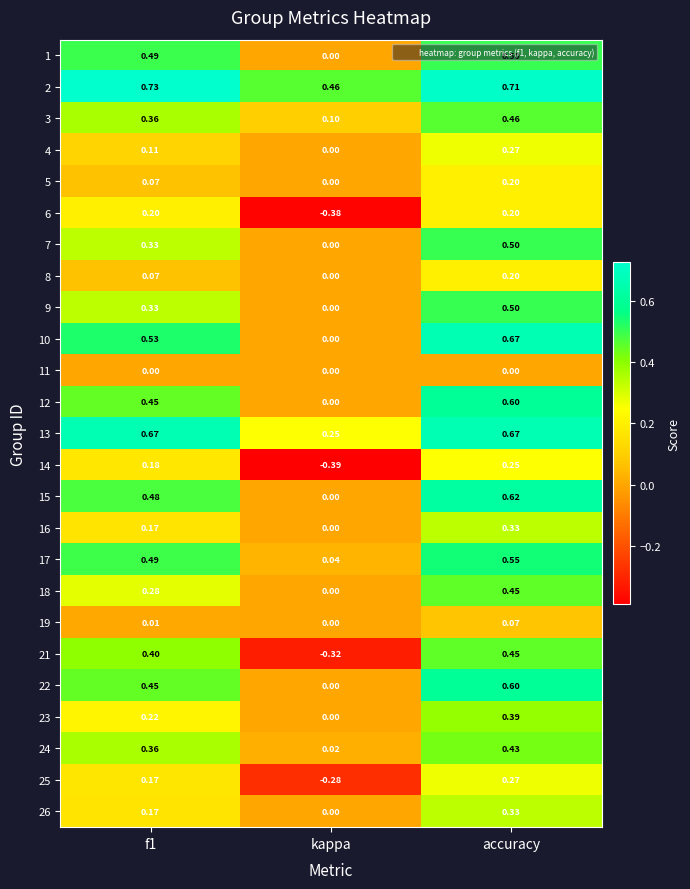

At which category is the sum across all series the highest?

accuracy